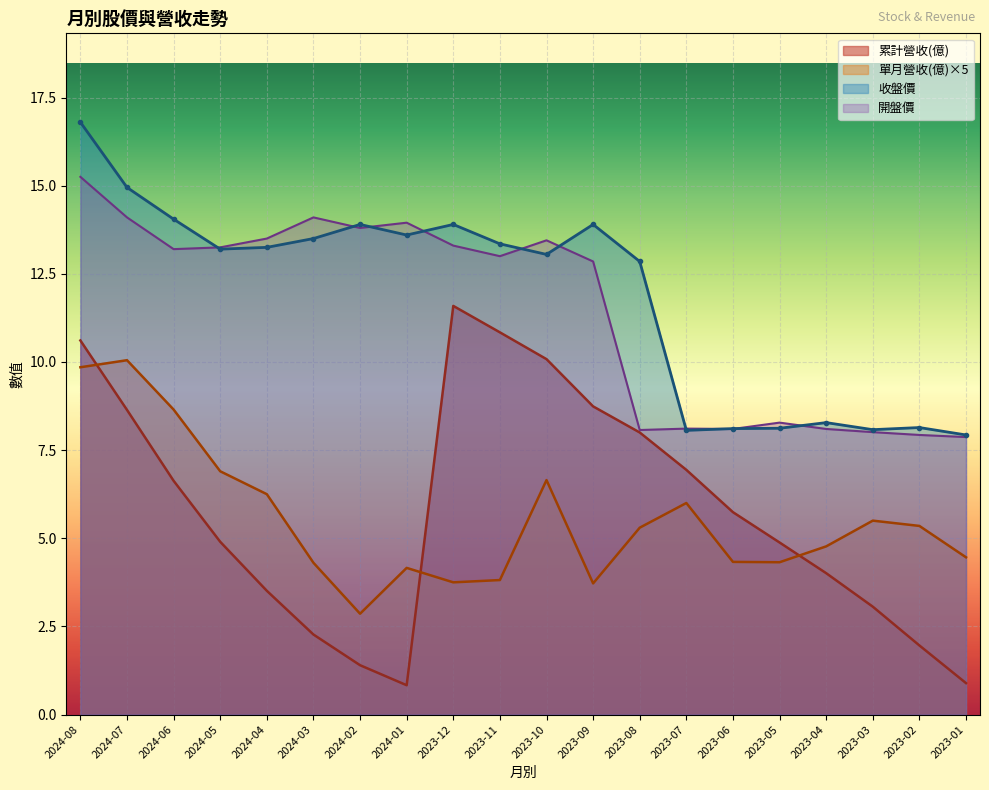

What is the label of the 11th point from the left?

2023-10